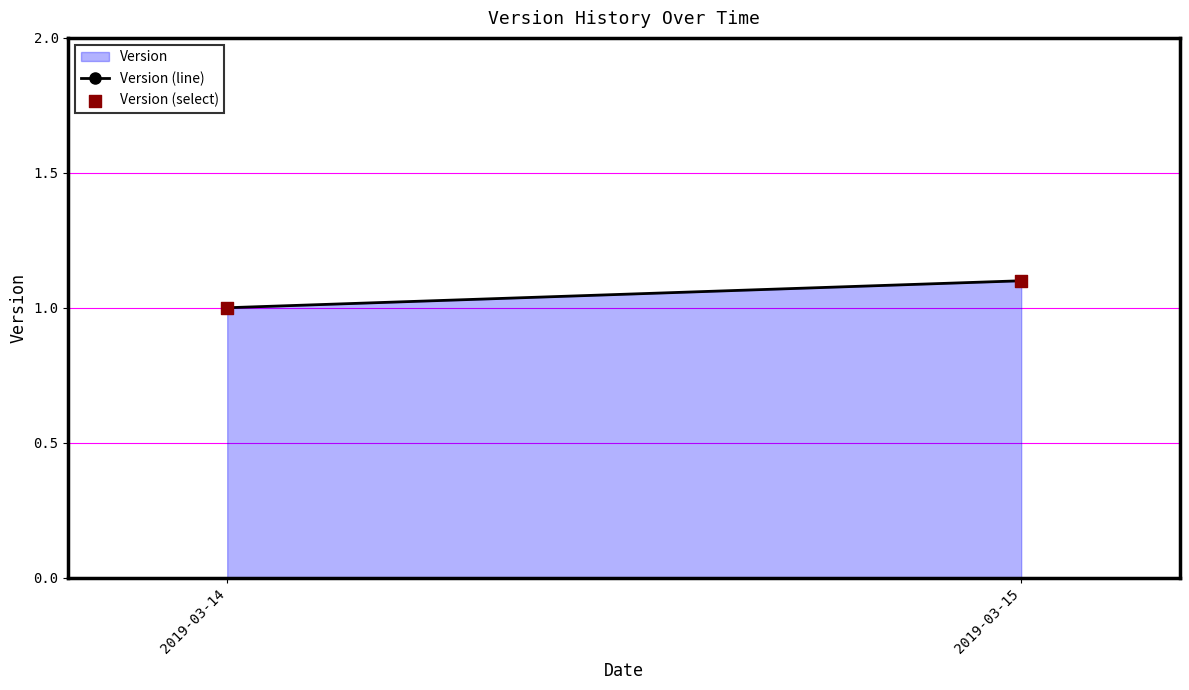

What is the average Y value?

1.1